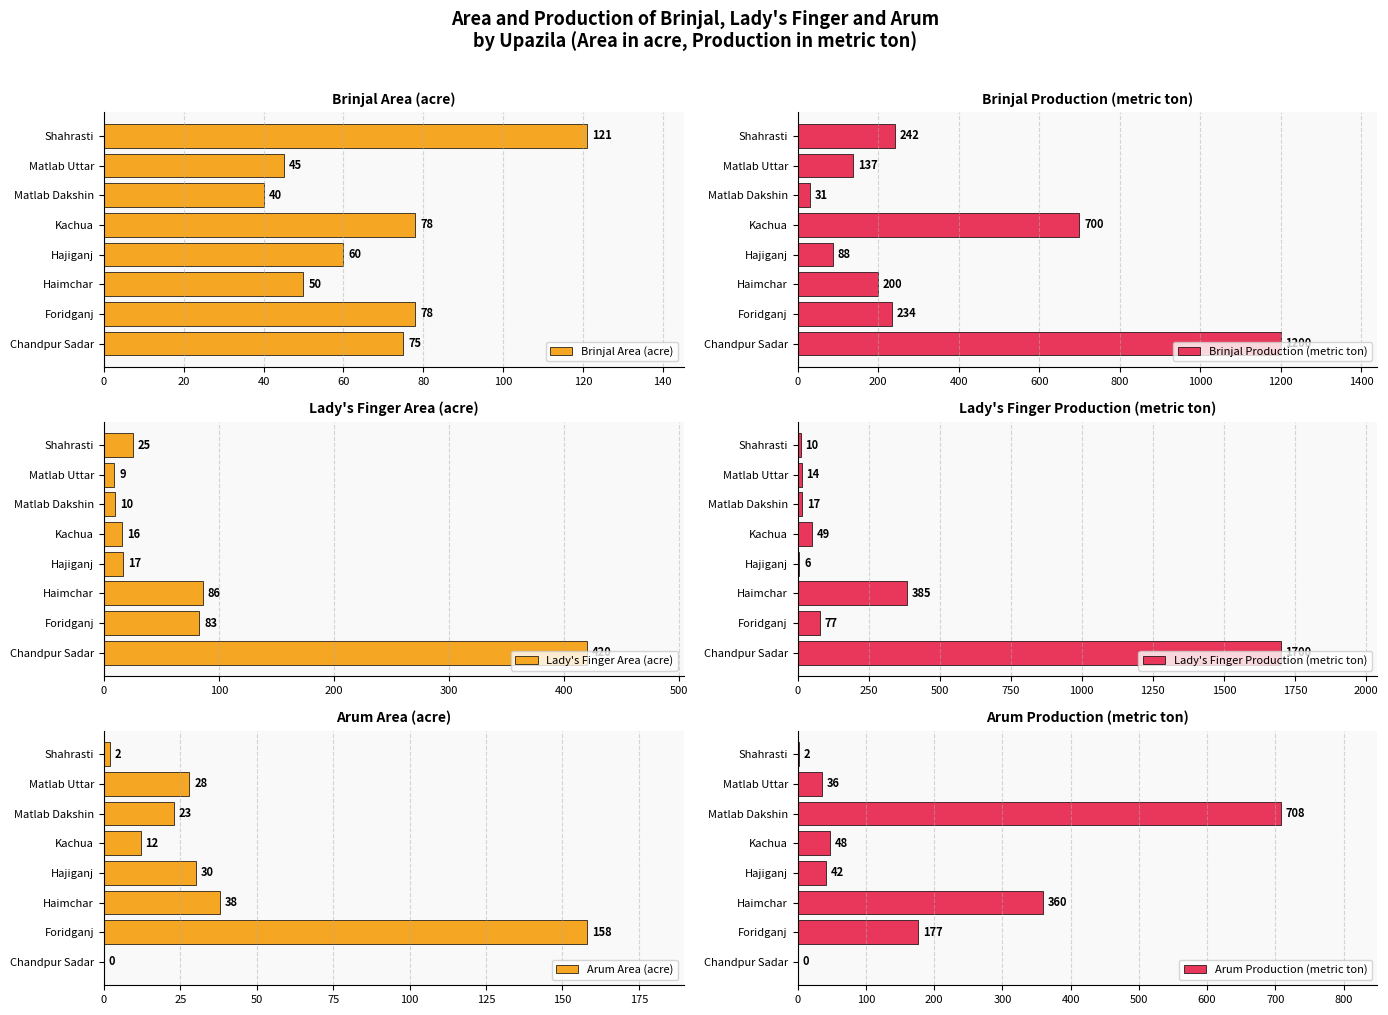

Reading left to right, list all the values displayed in this chart.

Brinjal Area (acre): 75	78	50	60	78	40	45	121
Brinjal Production (metric ton): 1200	234	200	88	700	31	137	242
Lady's Finger Area (acre): 420	83	86	17	16	10	9	25
Lady's Finger Production (metric ton): 1700	77	385	6	49	17	14	10
Arum Area (acre): 0	158	38	30	12	23	28	2
Arum Production (metric ton): 0	177	360	42	48	708	36	2